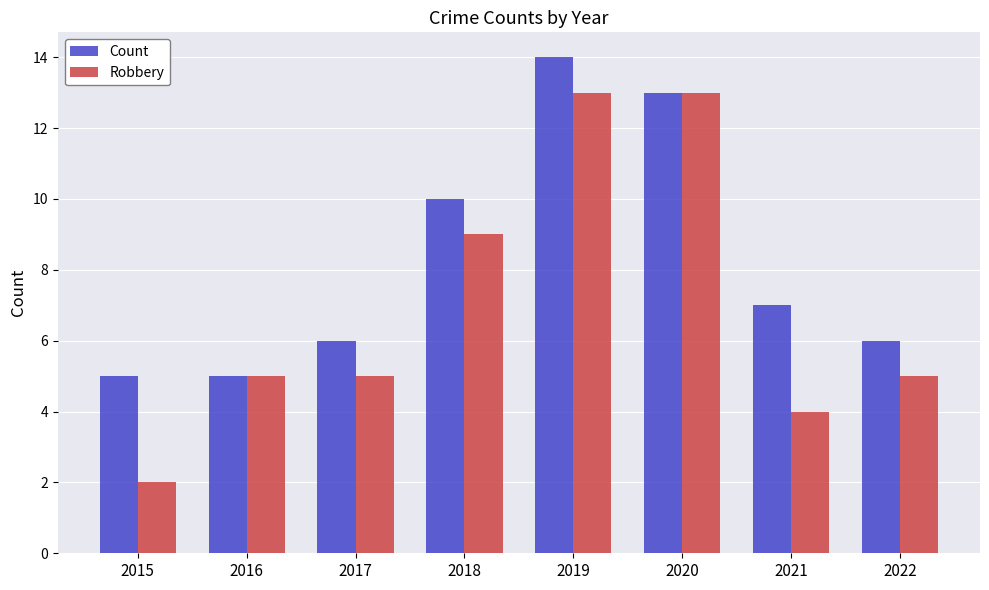

Reading left to right, list all the values displayed in this chart.

Count: 2015=5	2016=5	2017=6	2018=10	2019=14	2020=13	2021=7	2022=6
Robbery: 2015=2	2016=5	2017=5	2018=9	2019=13	2020=13	2021=4	2022=5